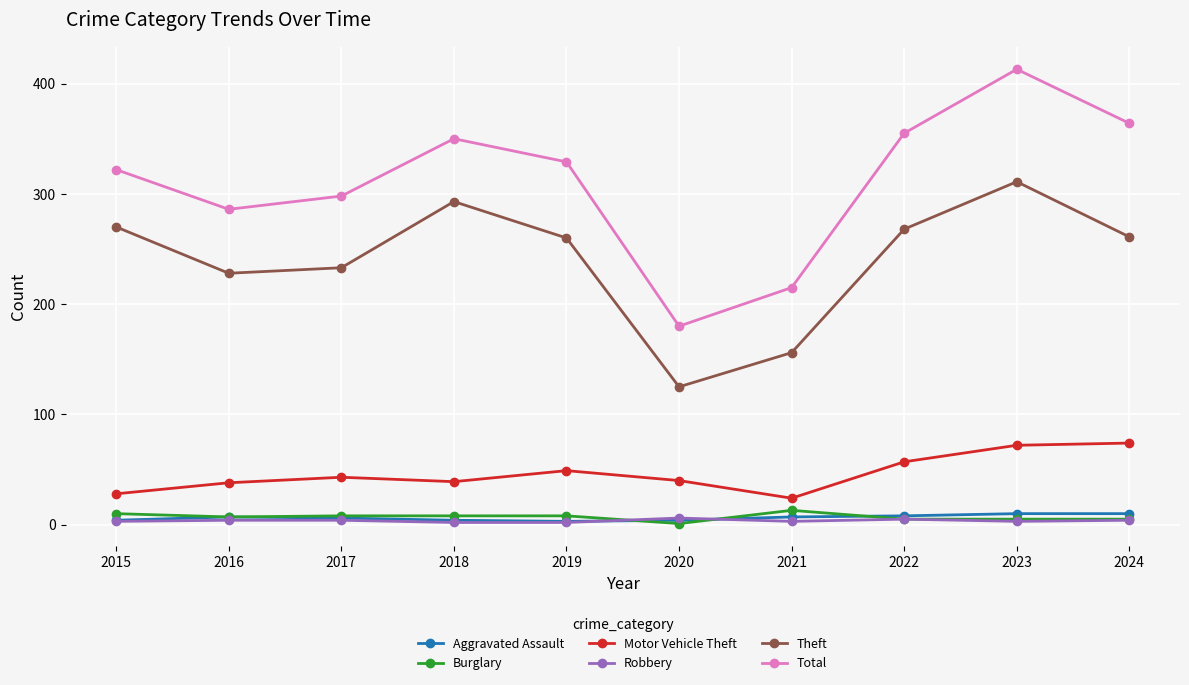

What is the approximate value of Motor Vehicle Theft at 2015?

28